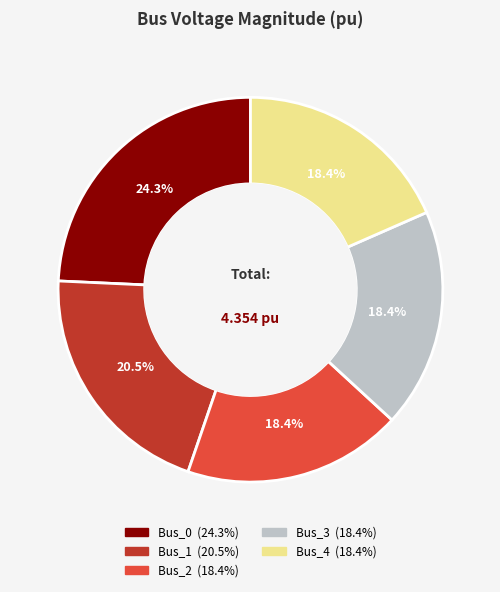

How many slices are in this pie chart?

5